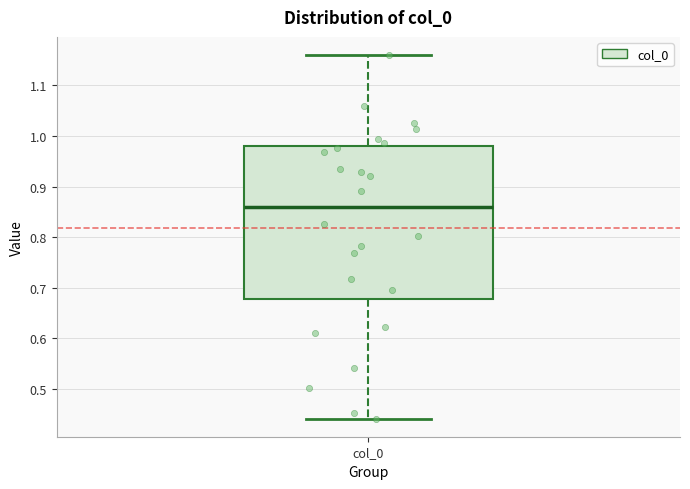

Where does the median line of the box for col_0 sit on the y-axis? The values are not printed on the chart, so give them approximately, as read against the axis.

0.86